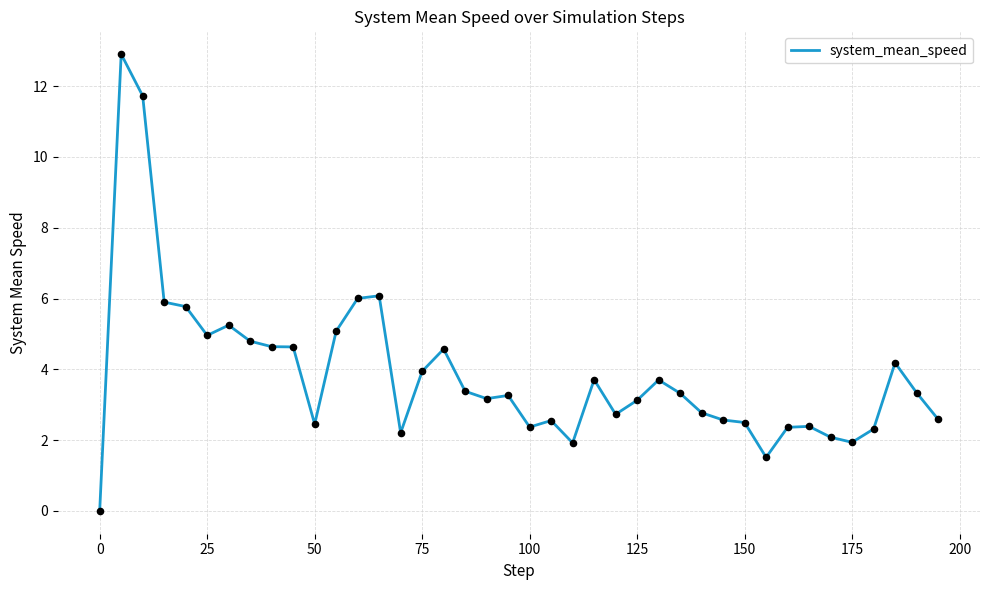

What is the maximum value shown in the chart?

12.9